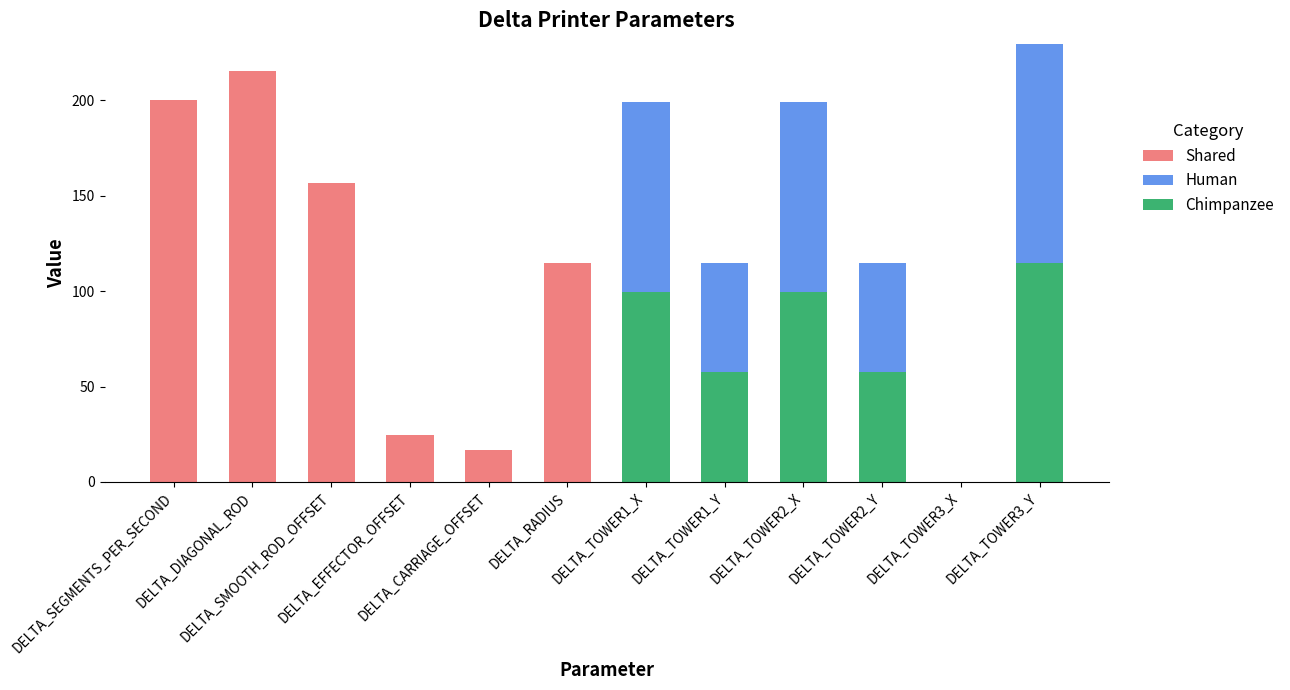

At which category is the sum across all series the highest?

DELTA_TOWER3_Y